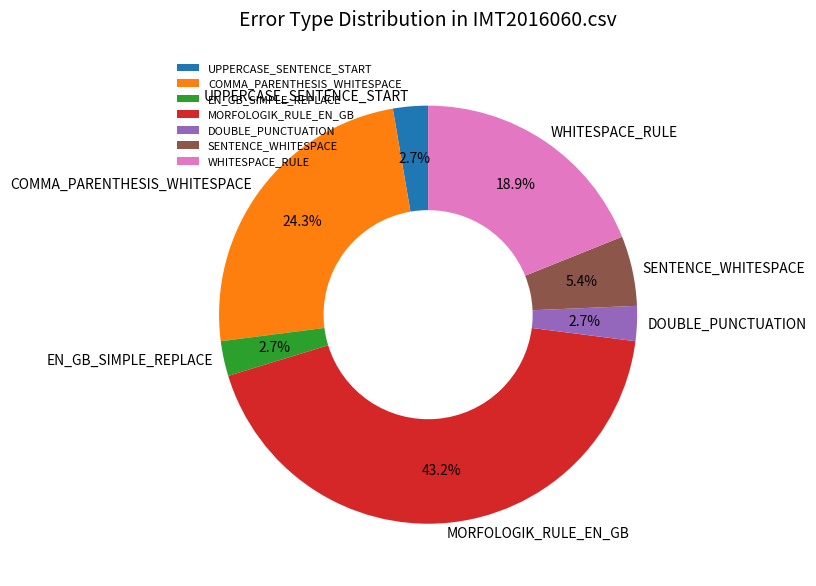

Which category has the biggest portion of the pie?

MORFOLOGIK_RULE_EN_GB